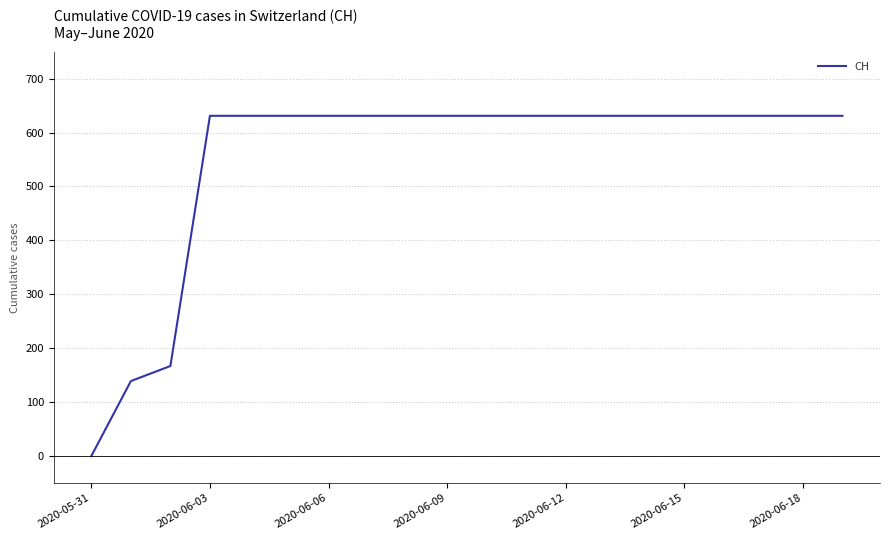

What is the difference between the maximum and minimum values?

631